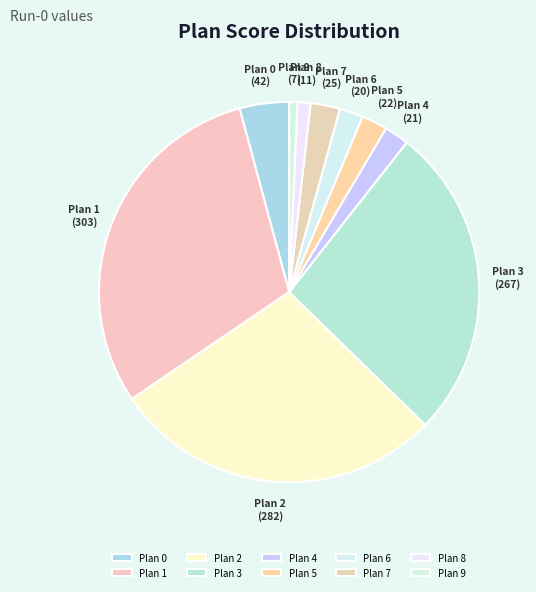

Between Plan 3 and Plan 6, which is larger?

Plan 3